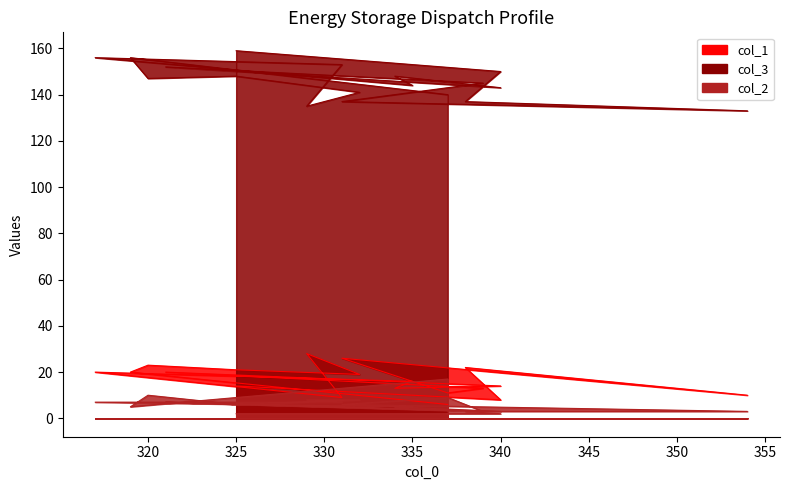

Reading right to left, extract all data points from this chart.

col_1: 325=14	340=8	338=22	354=10	331=26	337=11	339=13	321=20	340=14	334=13	335=16	317=20	331=9	329=28	332=19	325=21	320=23	319=20	337=6
col_3: 325=159	340=150	338=137	354=133	331=137	337=143	339=145	321=152	340=143	334=148	335=144	317=156	331=153	329=135	332=141	325=148	320=147	319=156	337=140
col_2: 325=2	340=2	338=3	354=3	331=6	337=9	339=3	321=7	340=3	334=5	335=5	317=7	331=7	329=8	332=8	325=6	320=10	319=5	337=17